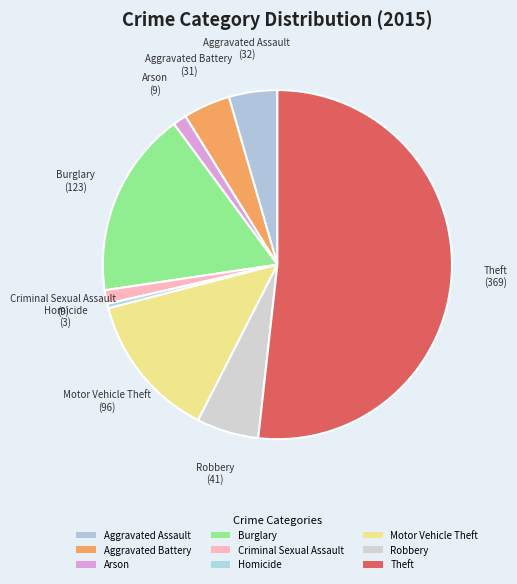

Count the number of slices in the pie.

9